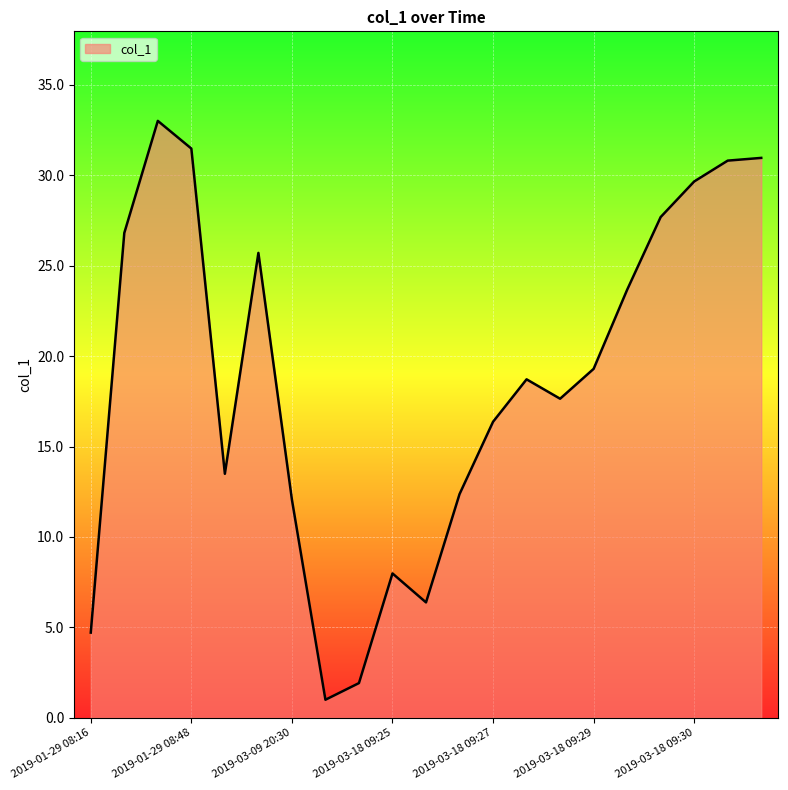

How many values exceed 18?

11